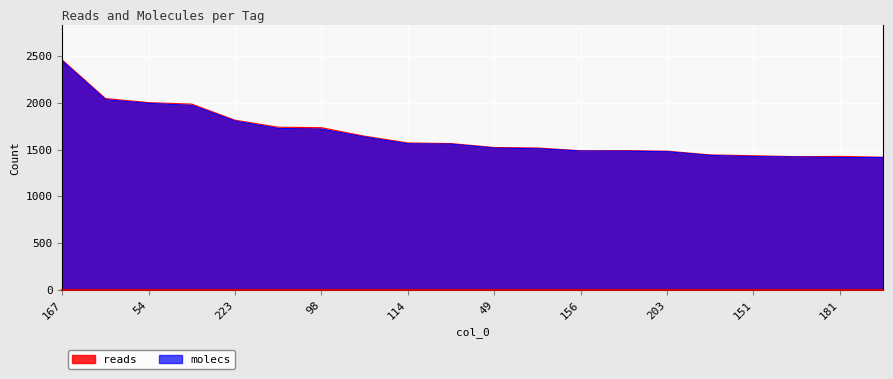

The value of reads at 109 is 1490. True or false?

True